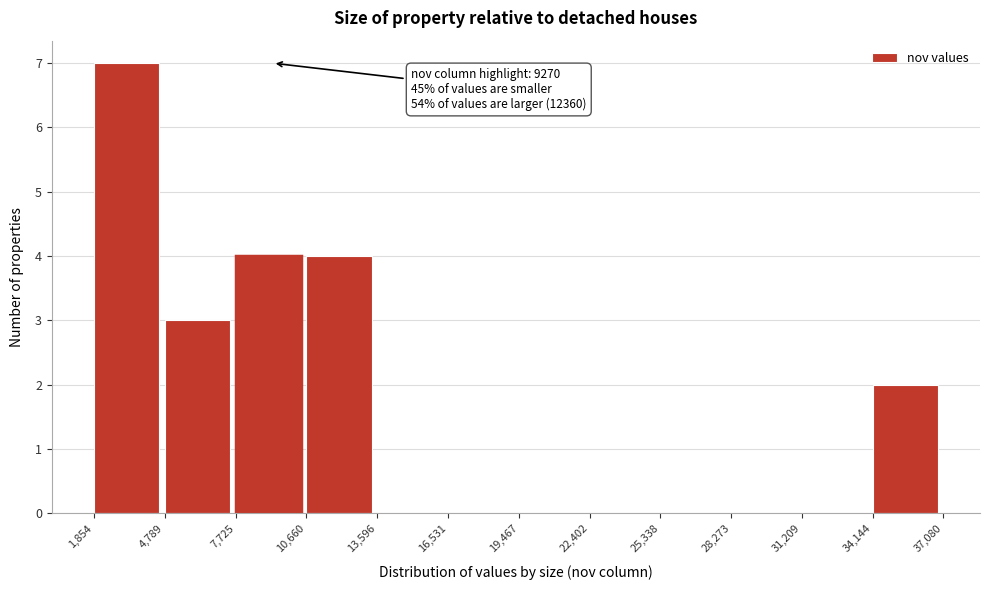

Which range on the x-axis has the tallest bar?

1,854 to 4,789